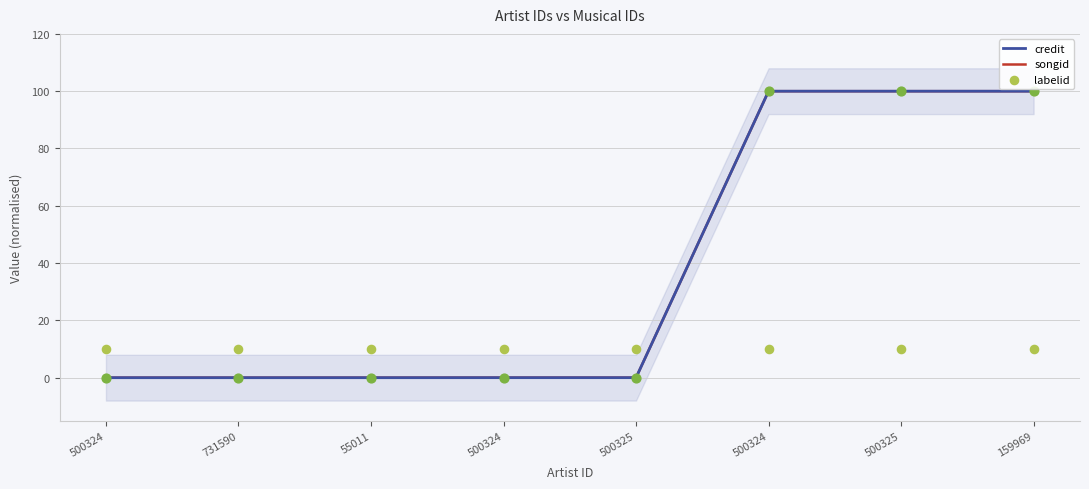

At how many categories does at least one series exceed 60?

3